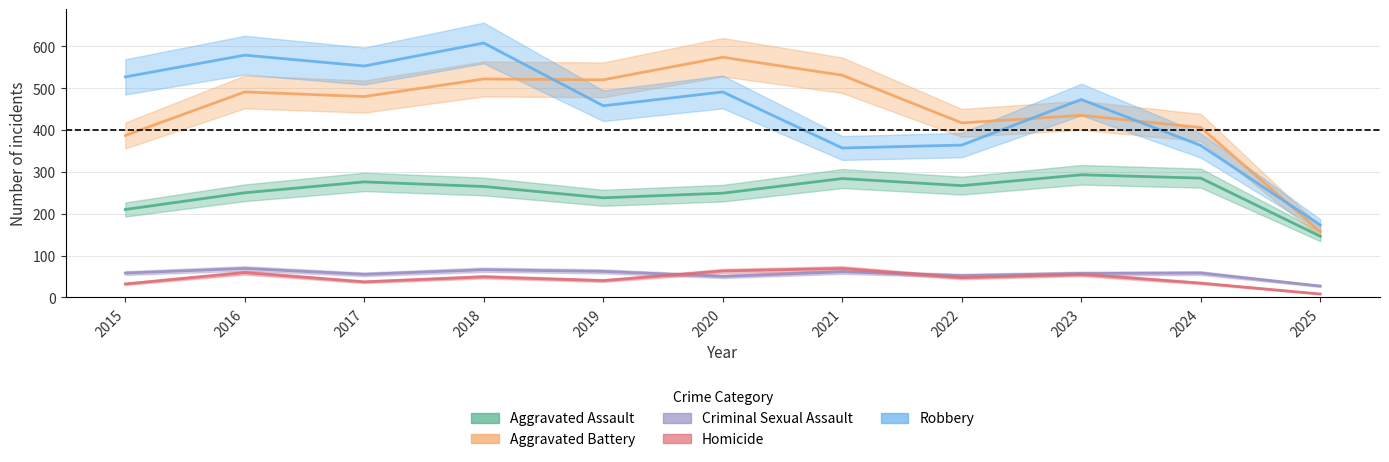

What is the sum of the Aggravated Battery values at 2022 and 2024?

823